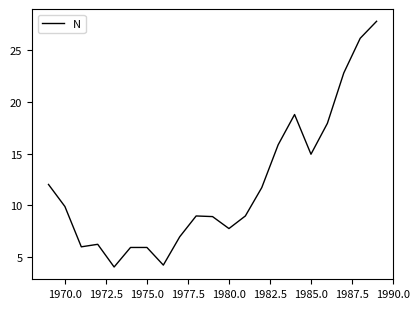

Does the chart display data point markers on the line(s)?

No